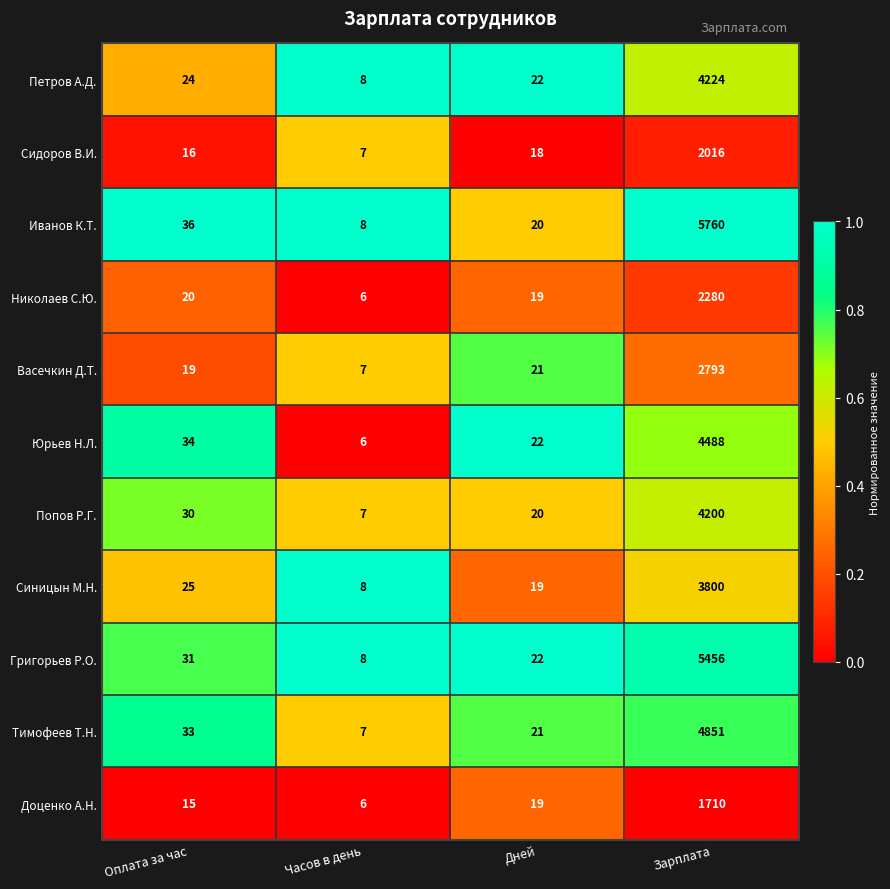

What is the average value of the Григорьев Р.О. series?

1379